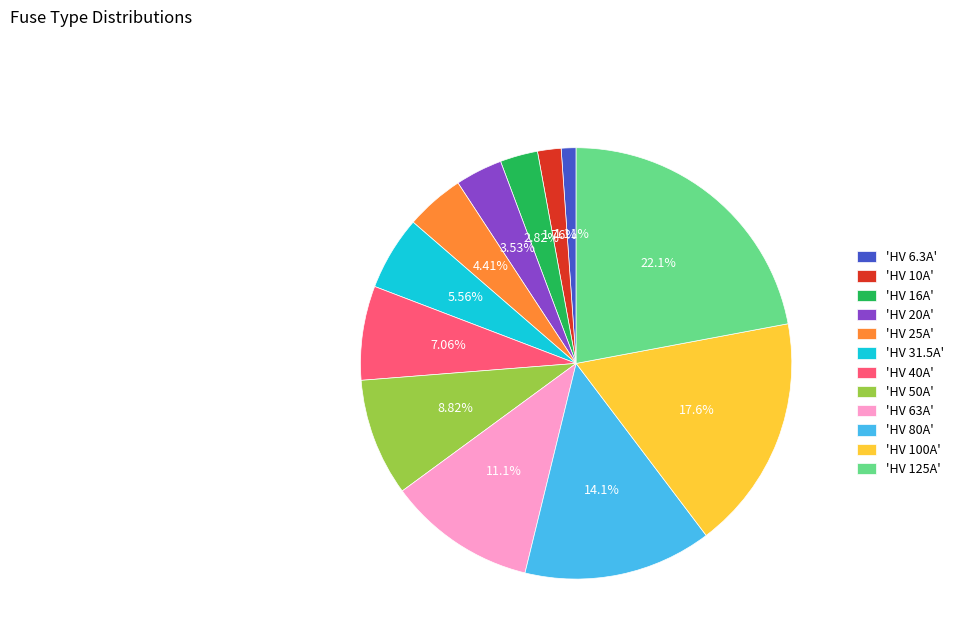

Rank the categories by value from lowest to highest.

'HV 6.3A', 'HV 10A', 'HV 16A', 'HV 20A', 'HV 25A', 'HV 31.5A', 'HV 40A', 'HV 50A', 'HV 63A', 'HV 80A', 'HV 100A', 'HV 125A'